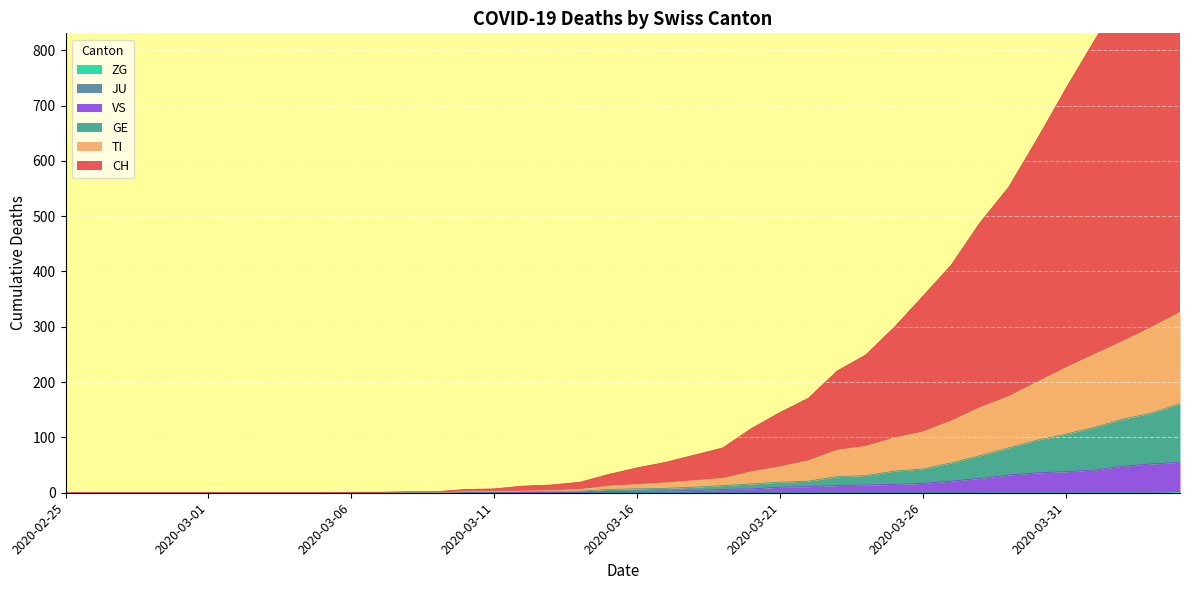

What is the sum of the VS values at 2020-03-10 and 2020-03-22?

11